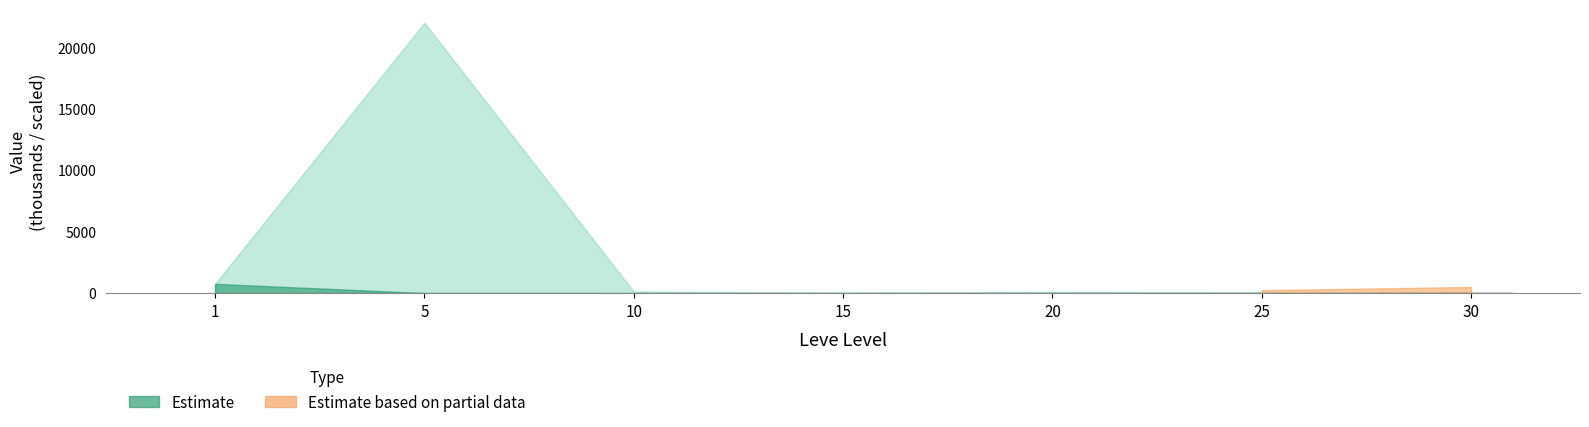

Reading left to right, extract all data points from this chart.

11.2	14.0	28.8	29.3	29.3	31.7	47.3